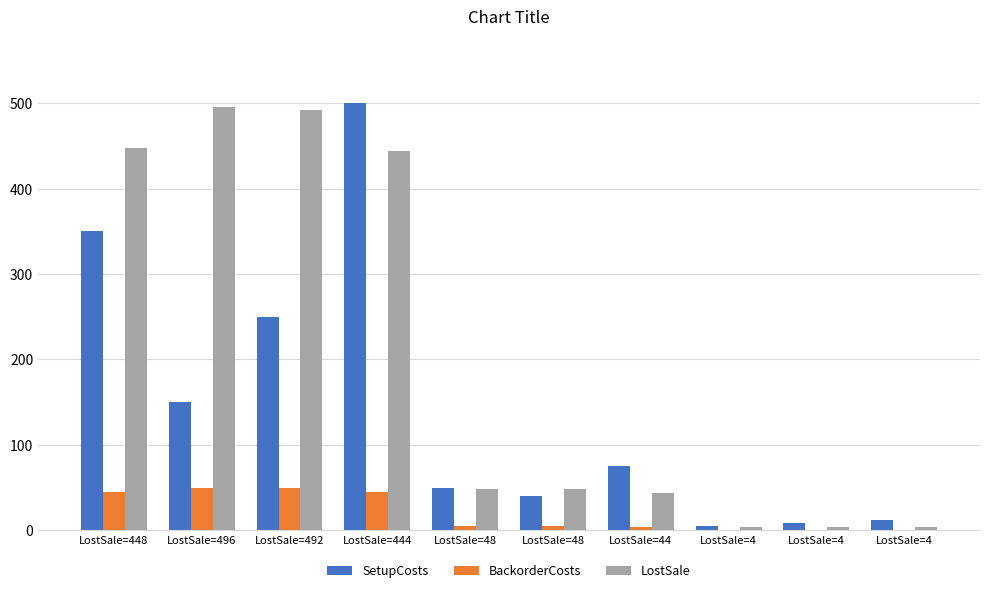

Rank the series by their maximum value, from highest to lowest.

SetupCosts, LostSale, BackorderCosts